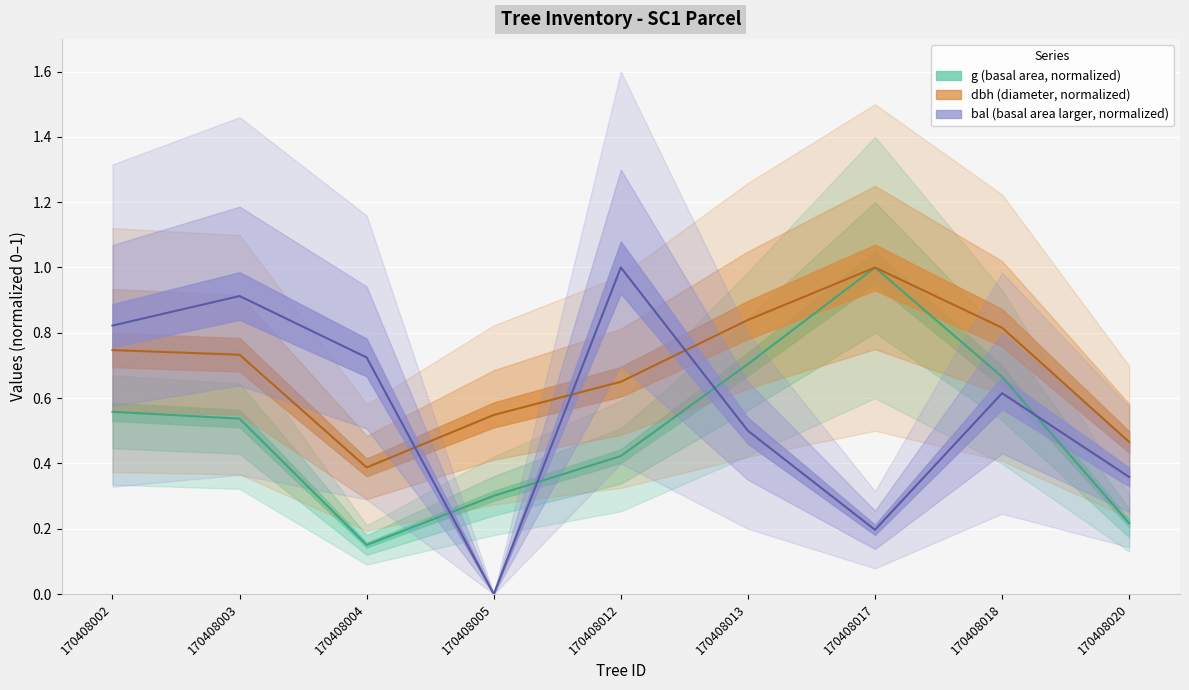

The g series shows 0.3 at 170408005. True or false?

True